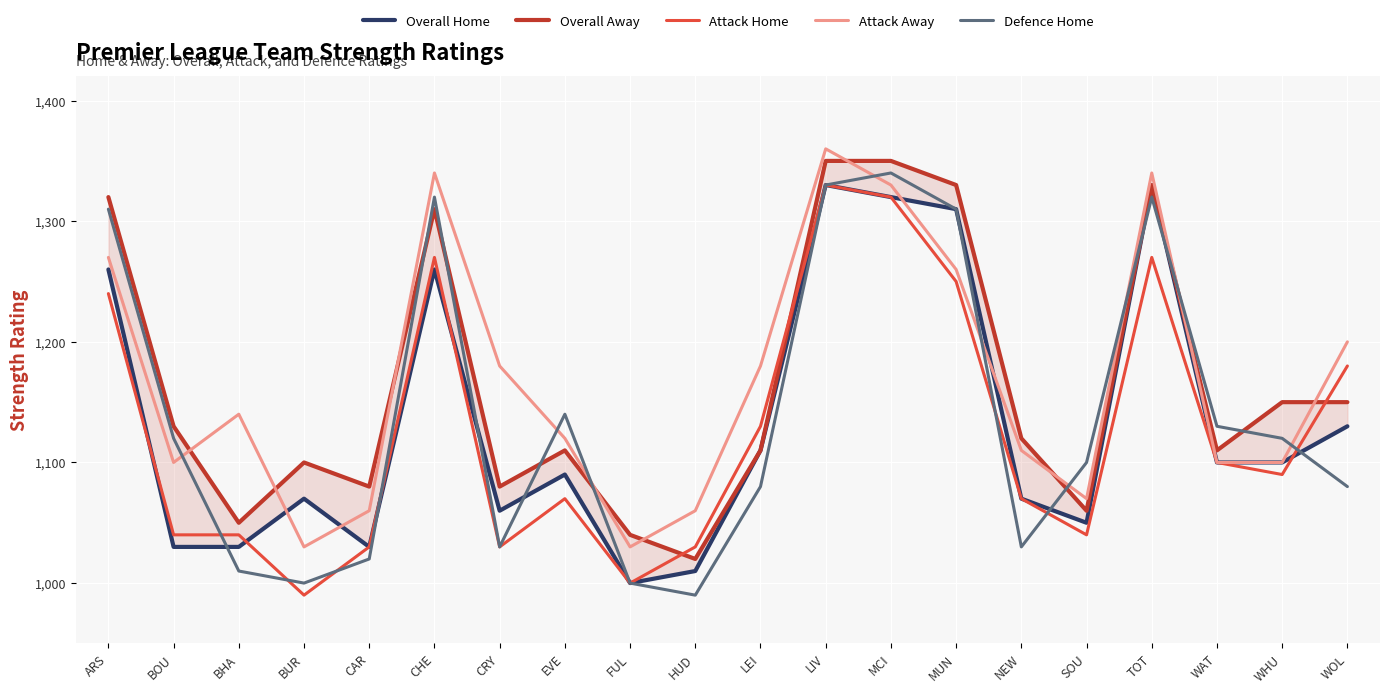

In Defence Home, how many points are higher than both neighbors (excluding endpoints)?

4